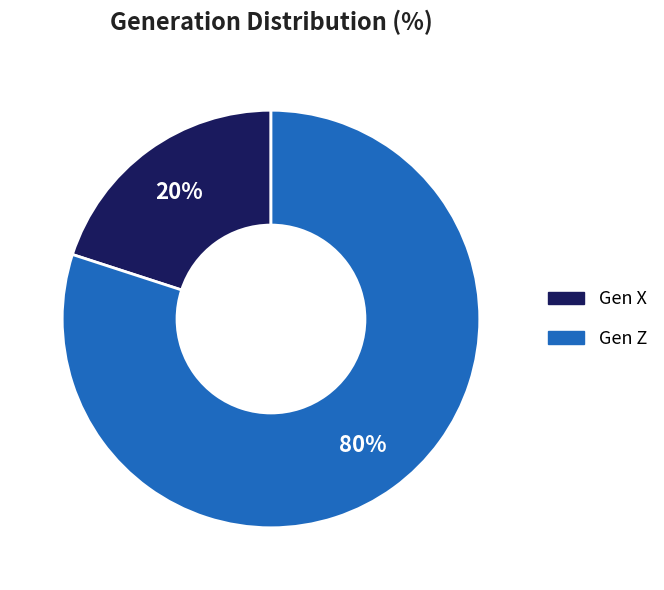

Rank the categories by value from lowest to highest.

Gen X, Gen Z